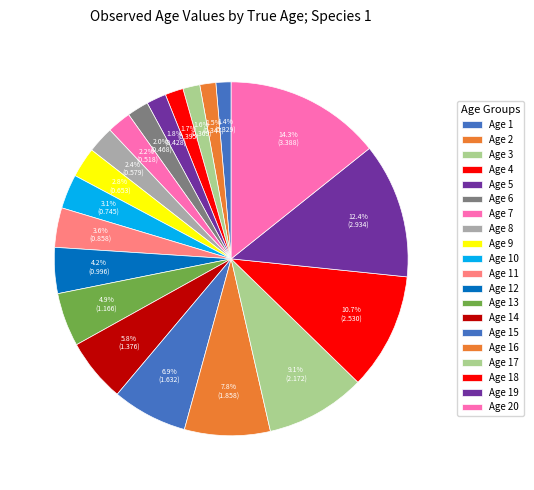

How many segments does this pie chart have?

20